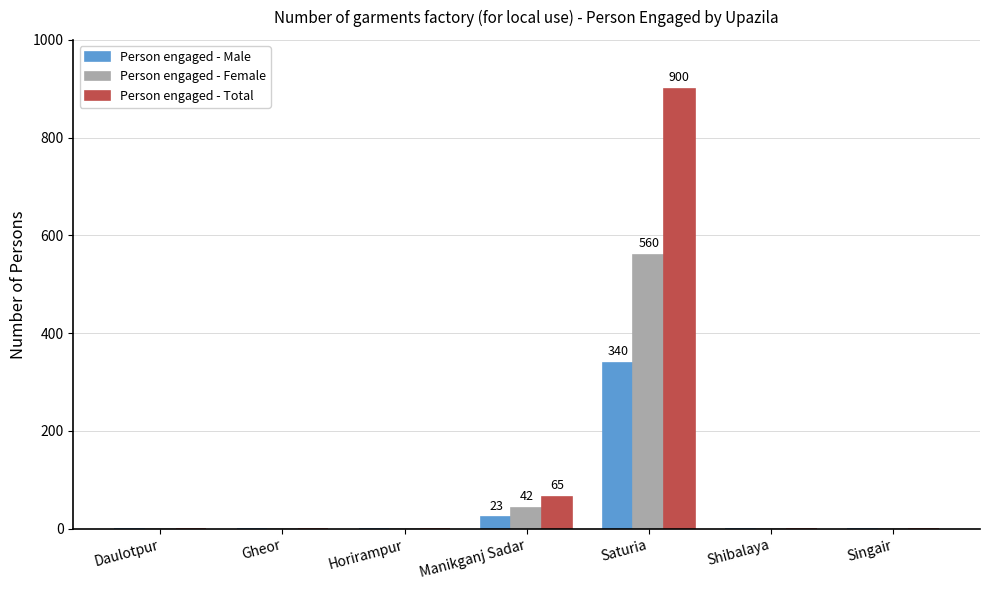

Reading left to right, transcribe all the data shown in this chart.

Person engaged - Male: 0	0	0	23	340	0	0
Person engaged - Female: 0	0	0	42	560	0	0
Person engaged - Total: 0	0	0	65	900	0	0